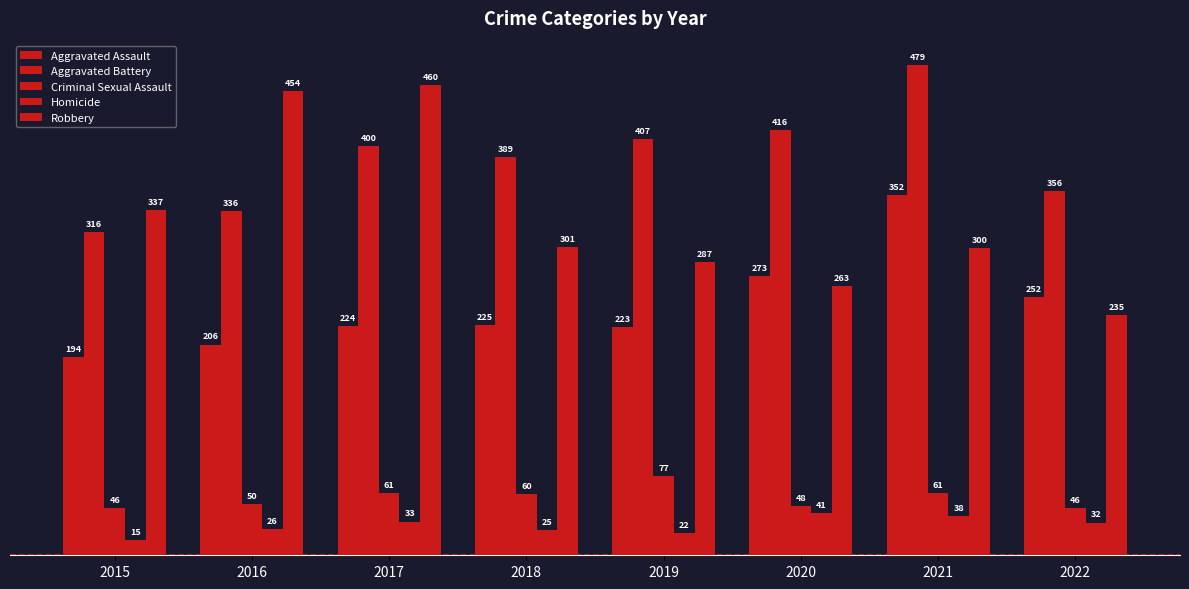

At how many categories does at least one series exceed 206?

8